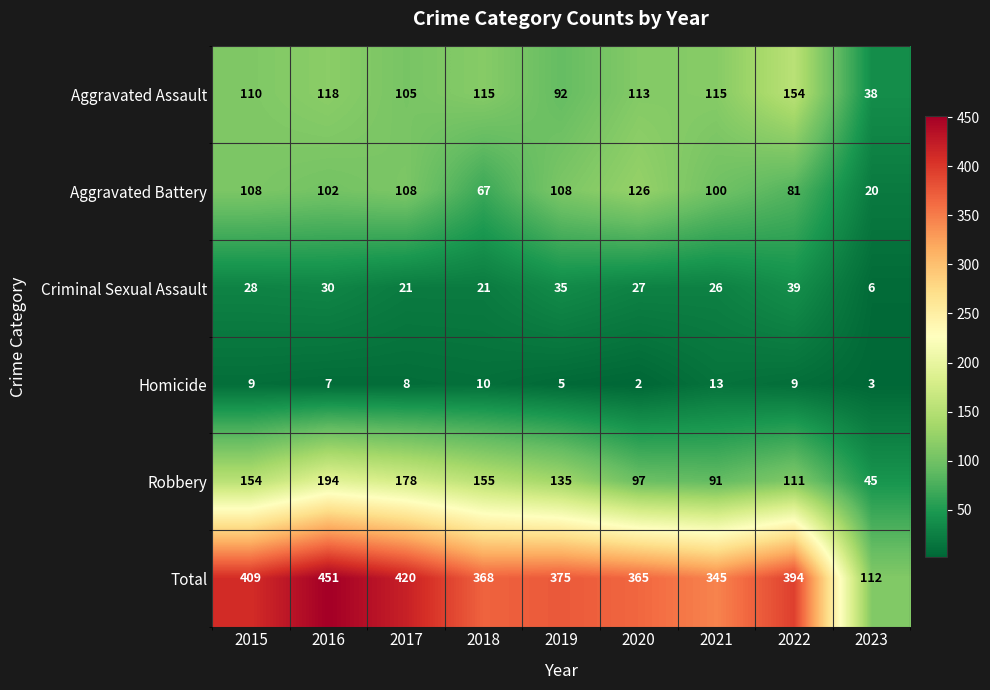

What is the total value across all series at 2021?

690